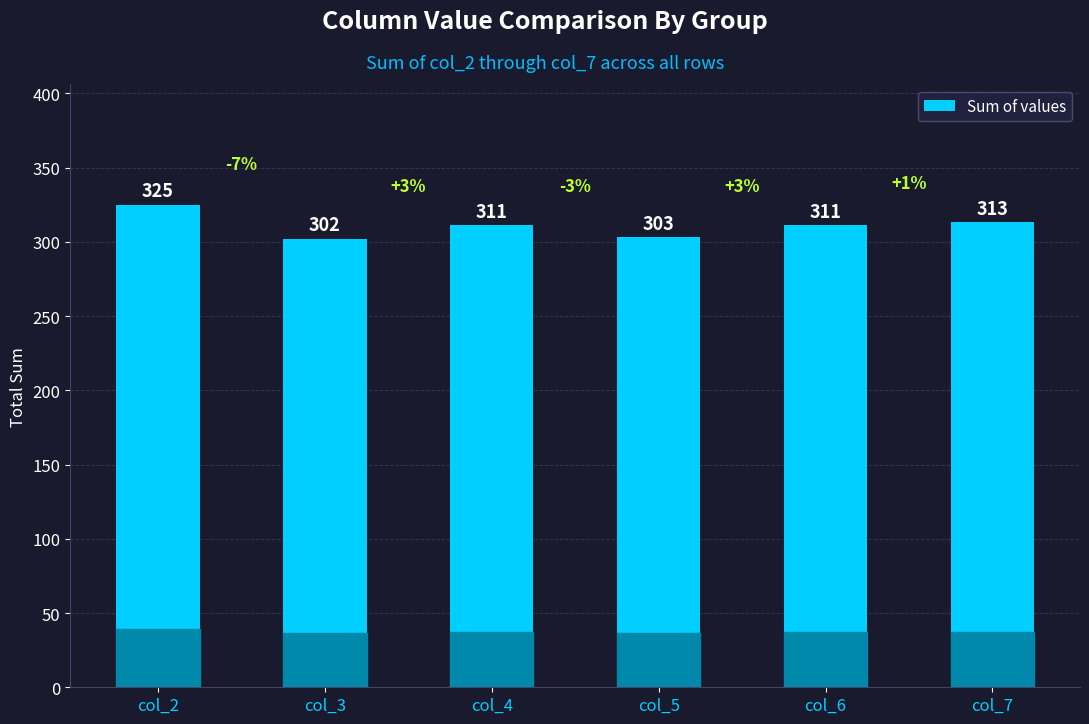

What is the sum of the values at col_5 and col_7?

616